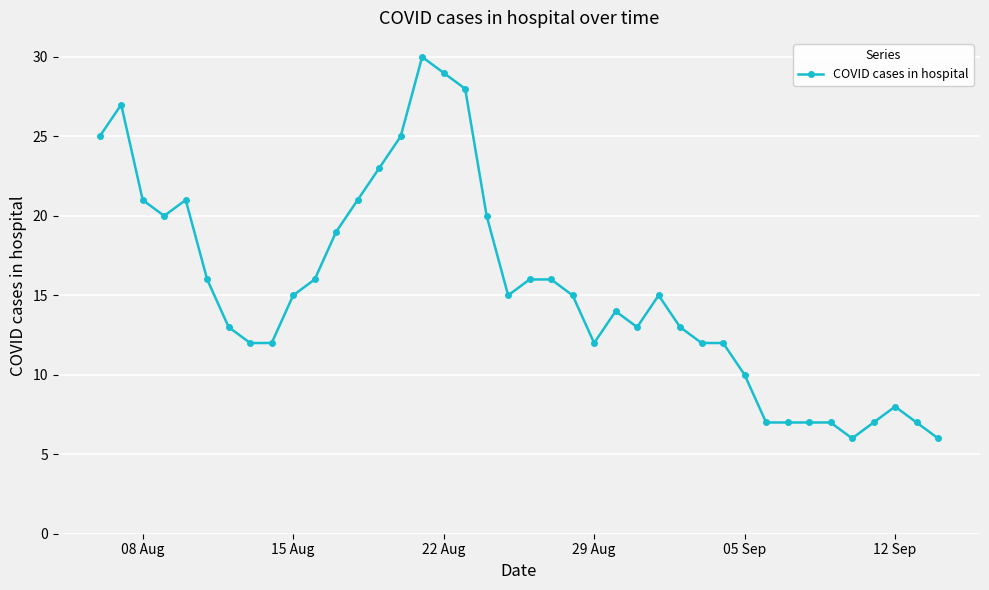

What is the difference between the second highest and second lowest values?

23